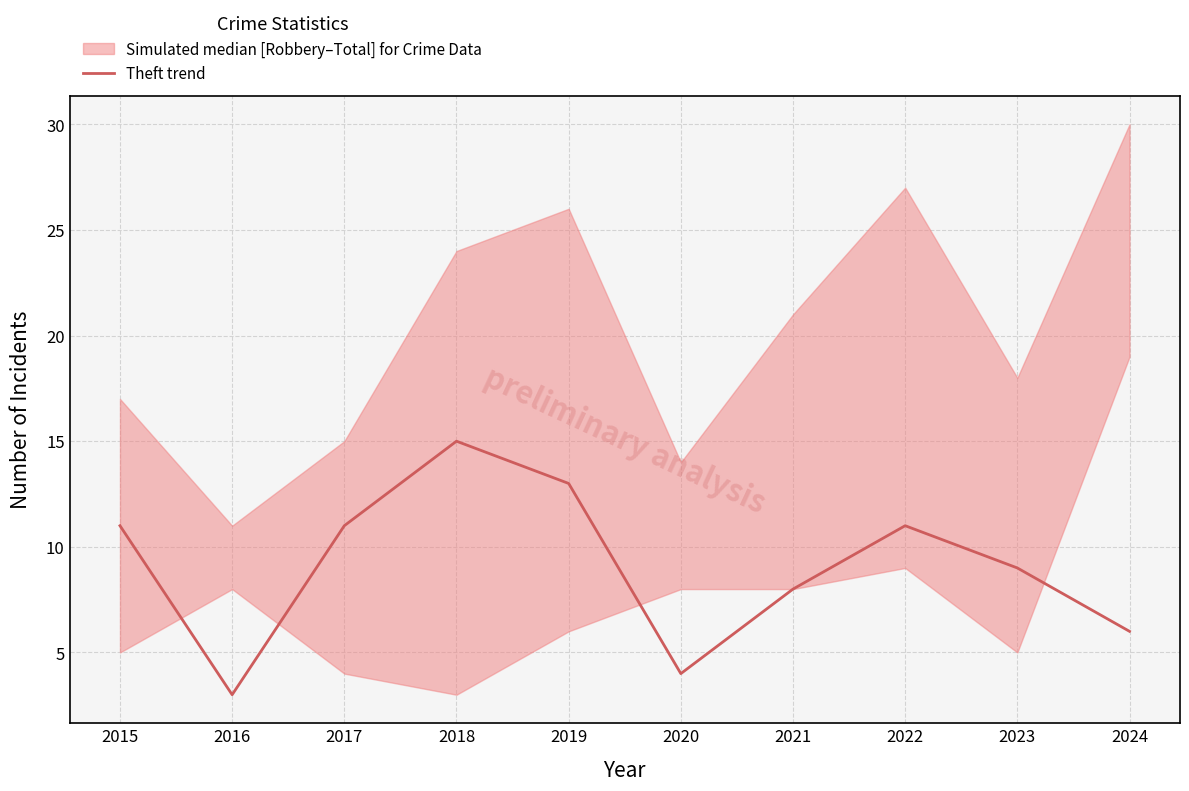

Is it true that the value at 2023 is 9?

True